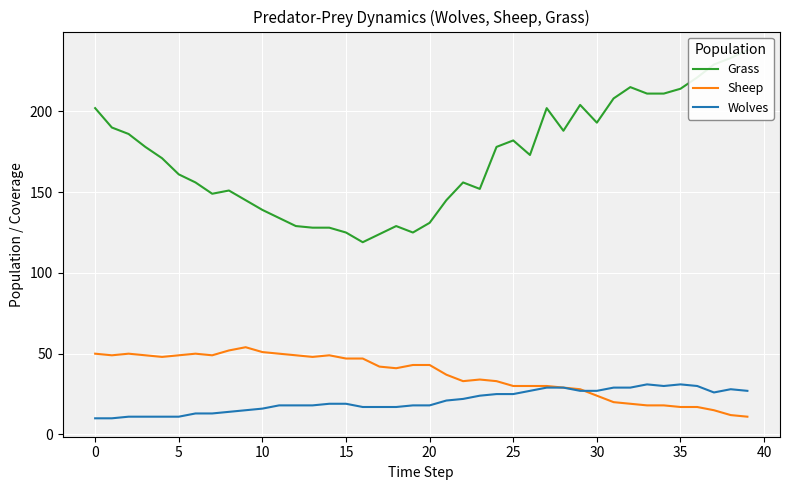

How many data points does each series have?

40